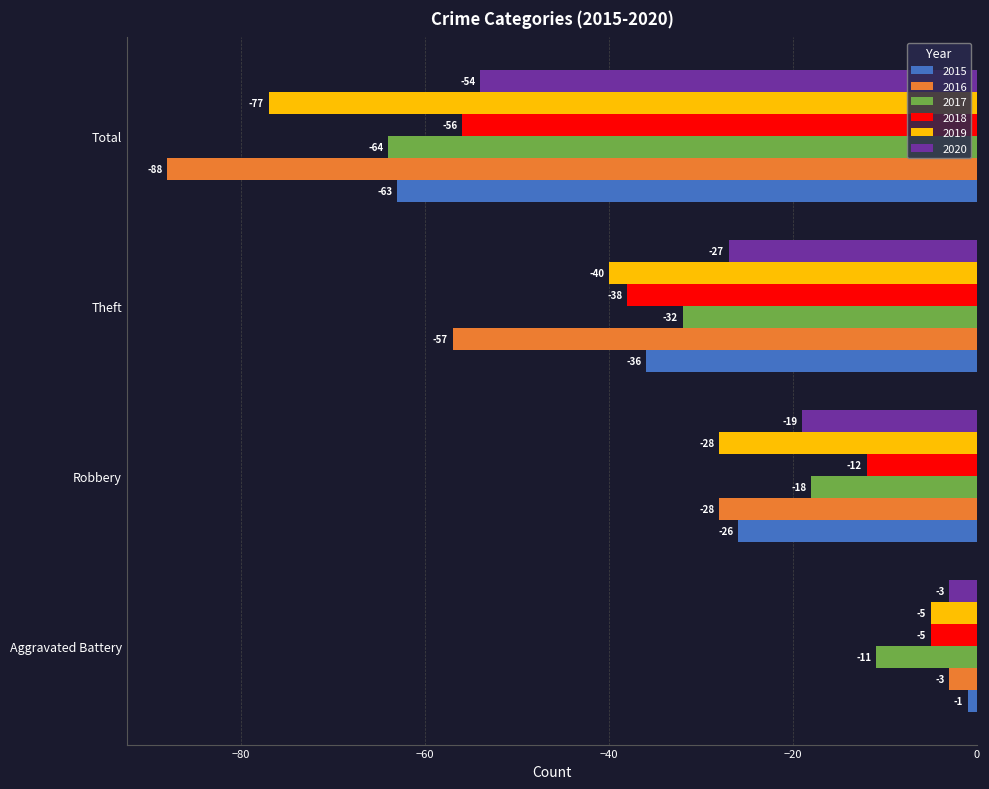

What is the spread (max minus min) of values at Total?

34